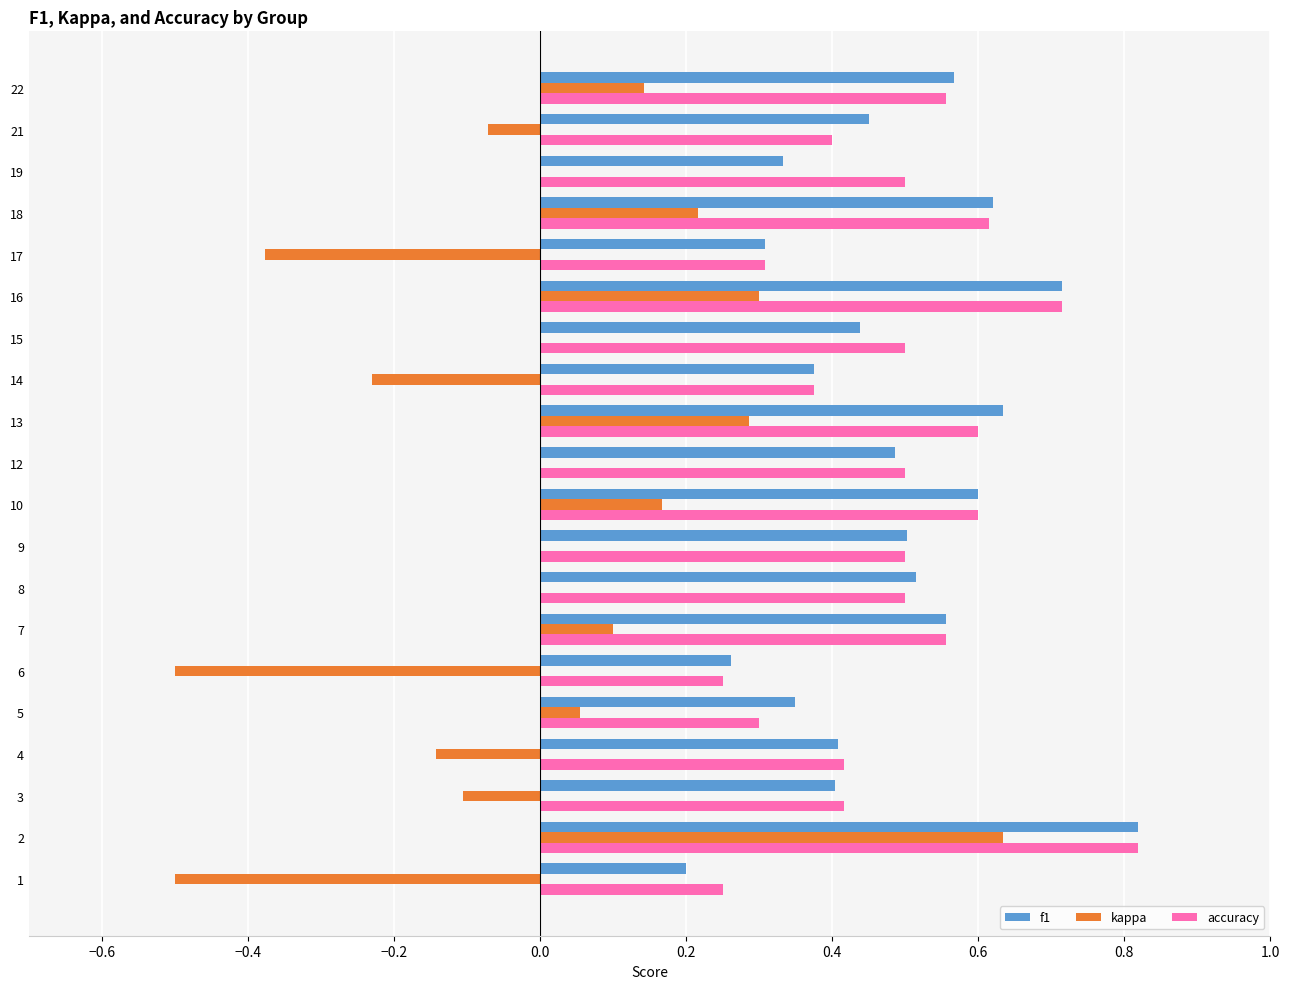

Is the value of accuracy at 4 greater than the value of kappa at 17?

Yes